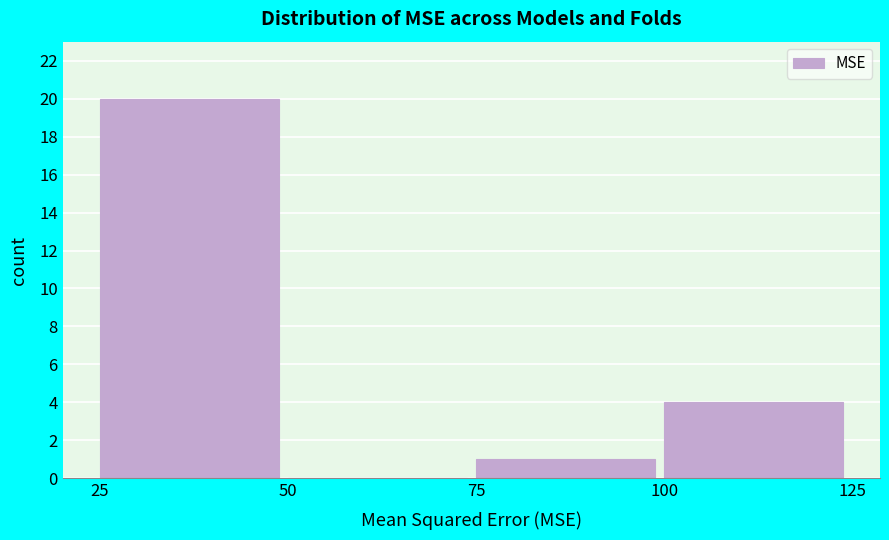

How tall is the bar that spans 100 to 125 on the x-axis? The values are not printed on the chart, so give them approximately, as read against the axis.

4